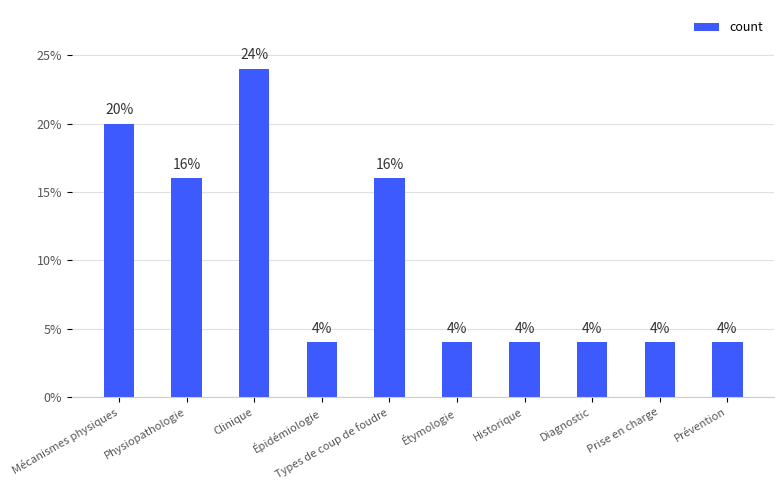

Reading left to right, what are all the values shown in this chart?

Mécanismes physiques=20	Physiopathologie=16	Clinique=24	Épidémiologie=4	Types de coup de foudre=16	Étymologie=4	Historique=4	Diagnostic=4	Prise en charge=4	Prévention=4